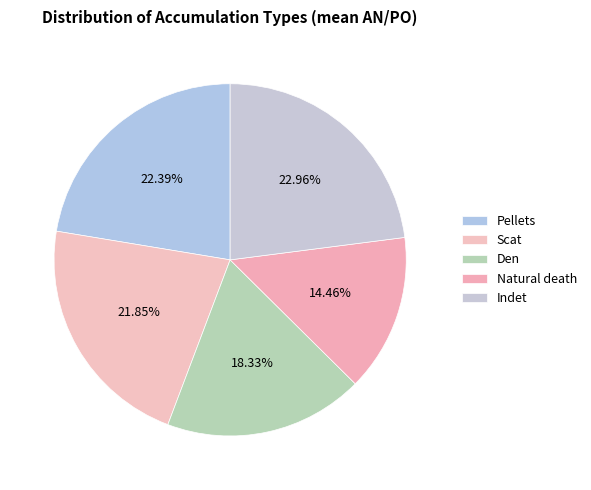

Does any single category account for the majority?

No